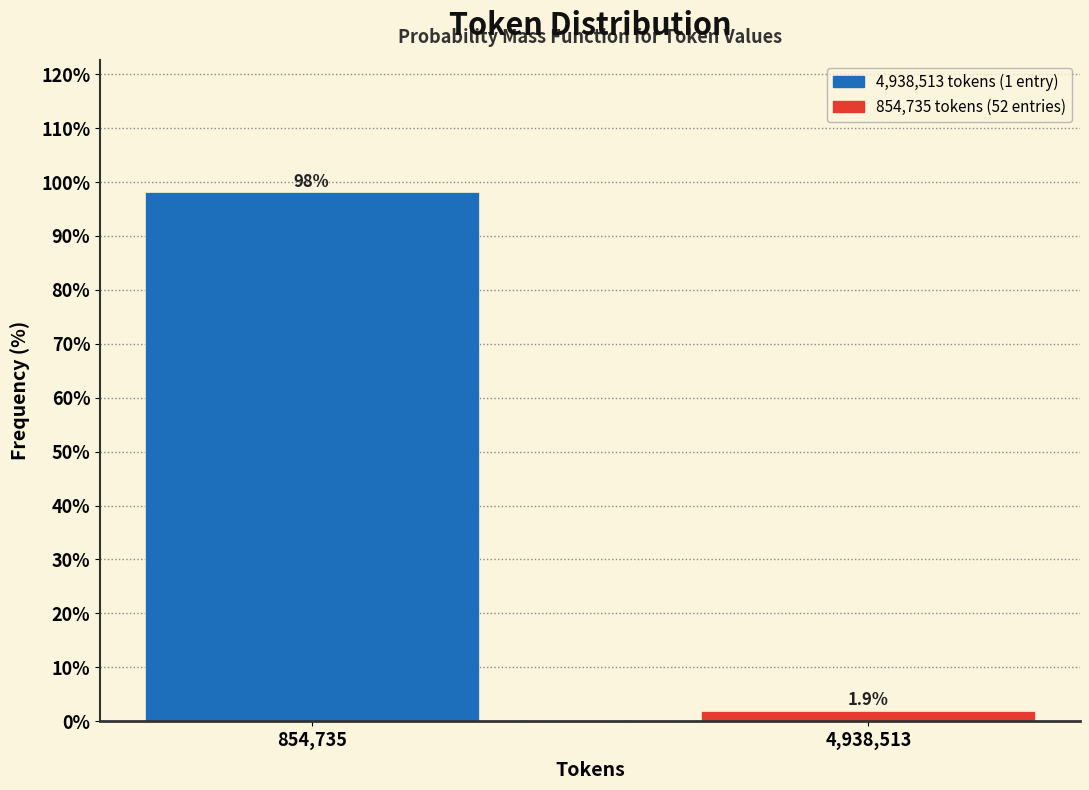

Reading left to right, transcribe all the data shown in this chart.

854,735=98.1	4,938,513=1.9